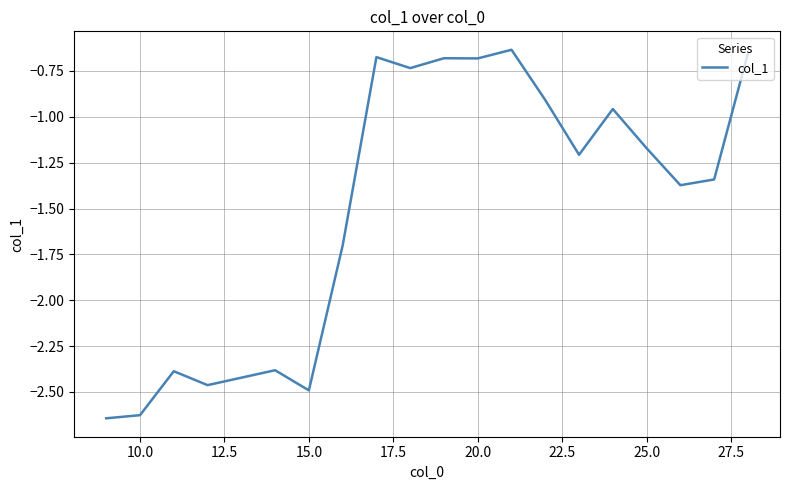

What is the difference between the maximum and minimum values?

2.0